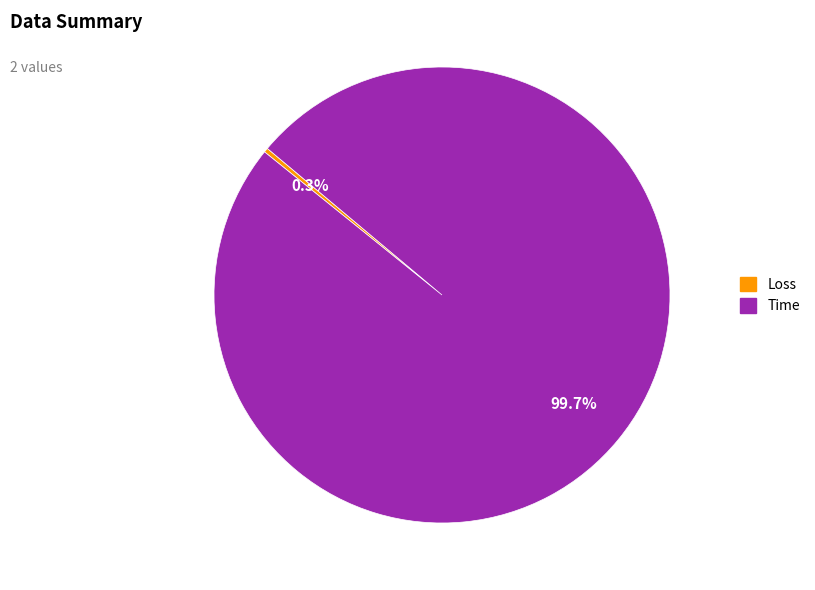

Is there a majority slice in this chart?

Yes